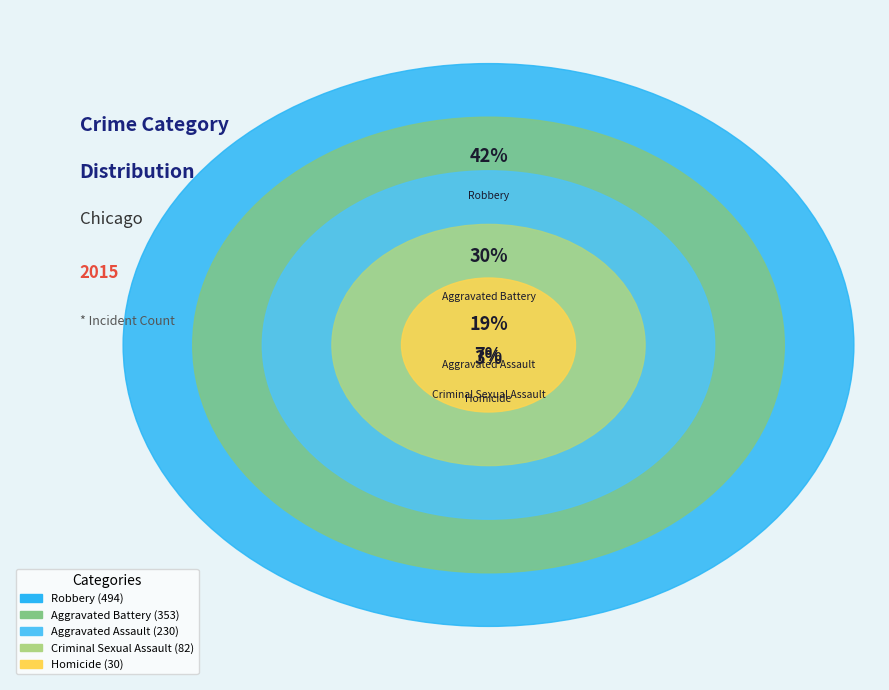

Which category has the biggest portion of the pie?

Robbery